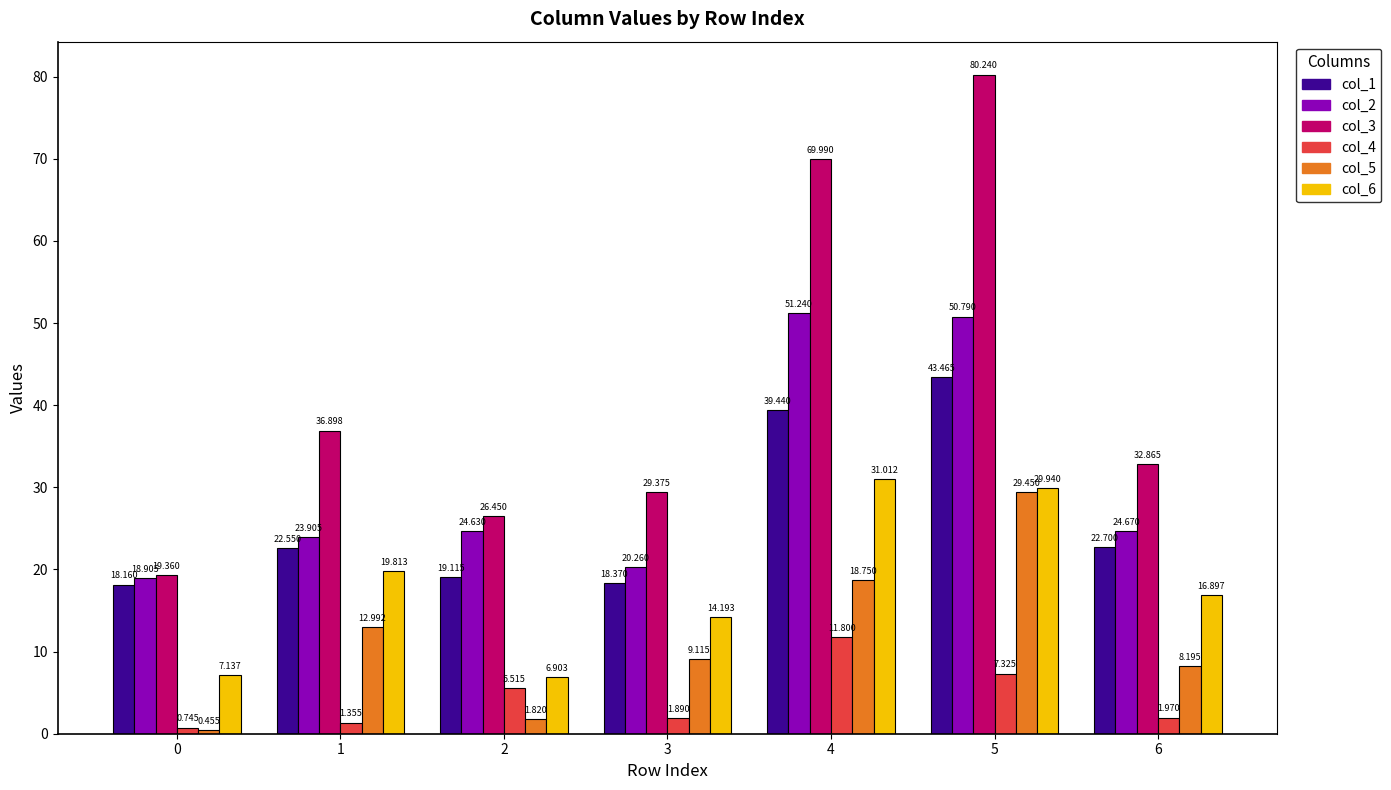

How many bars are there in total?

42